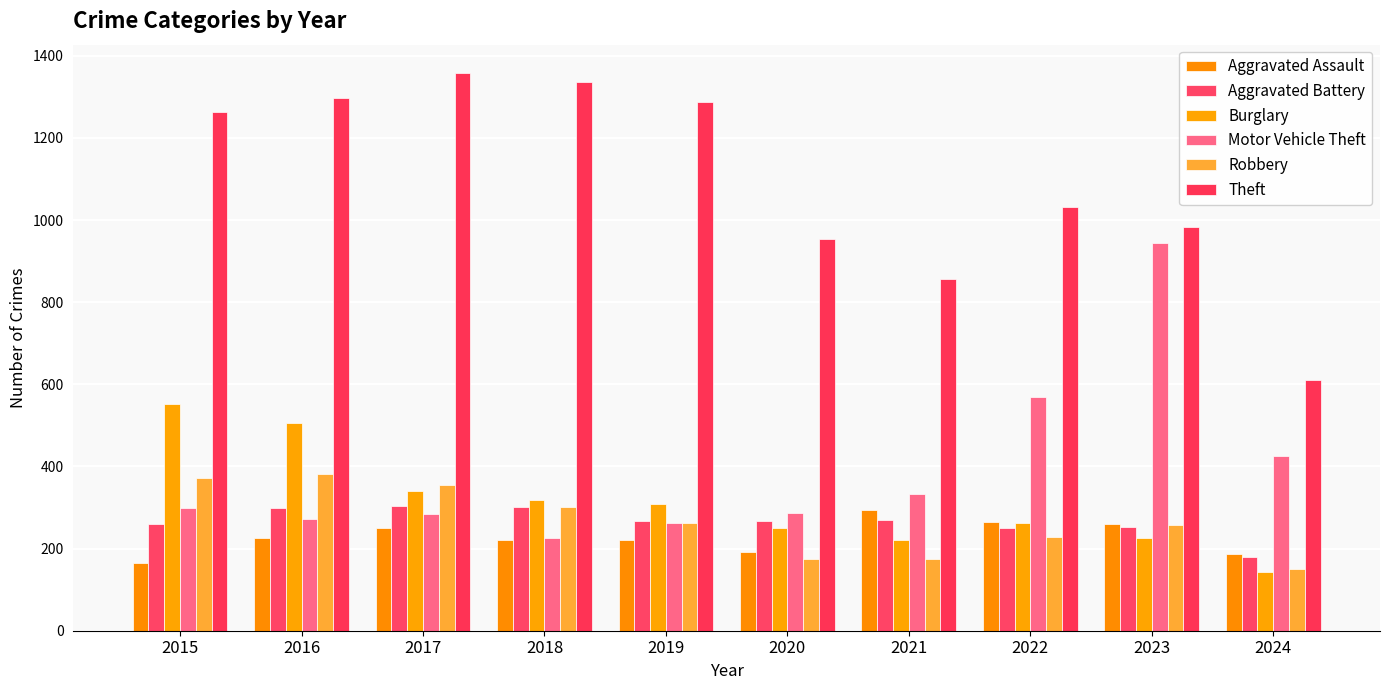

At which category is the sum across all series the highest?

2016